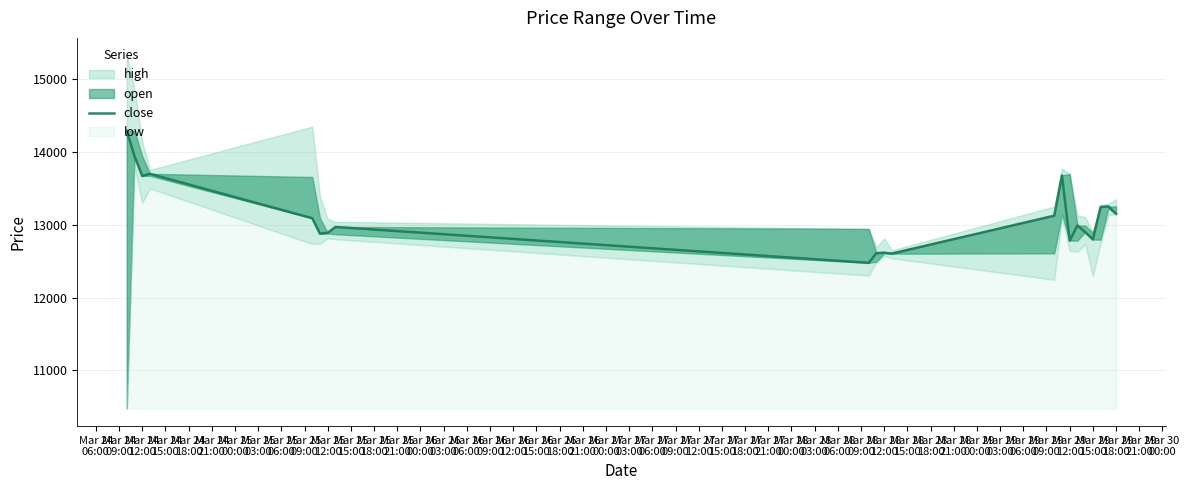

What is the change in value from Mar 24
12:00 to Mar 26
06:00?

-771